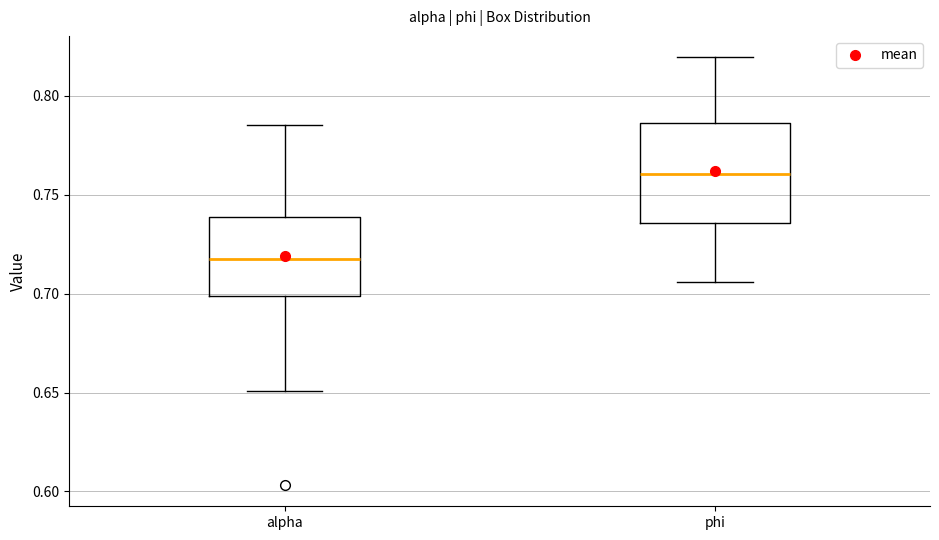

Which box has the lowest median line?

alpha